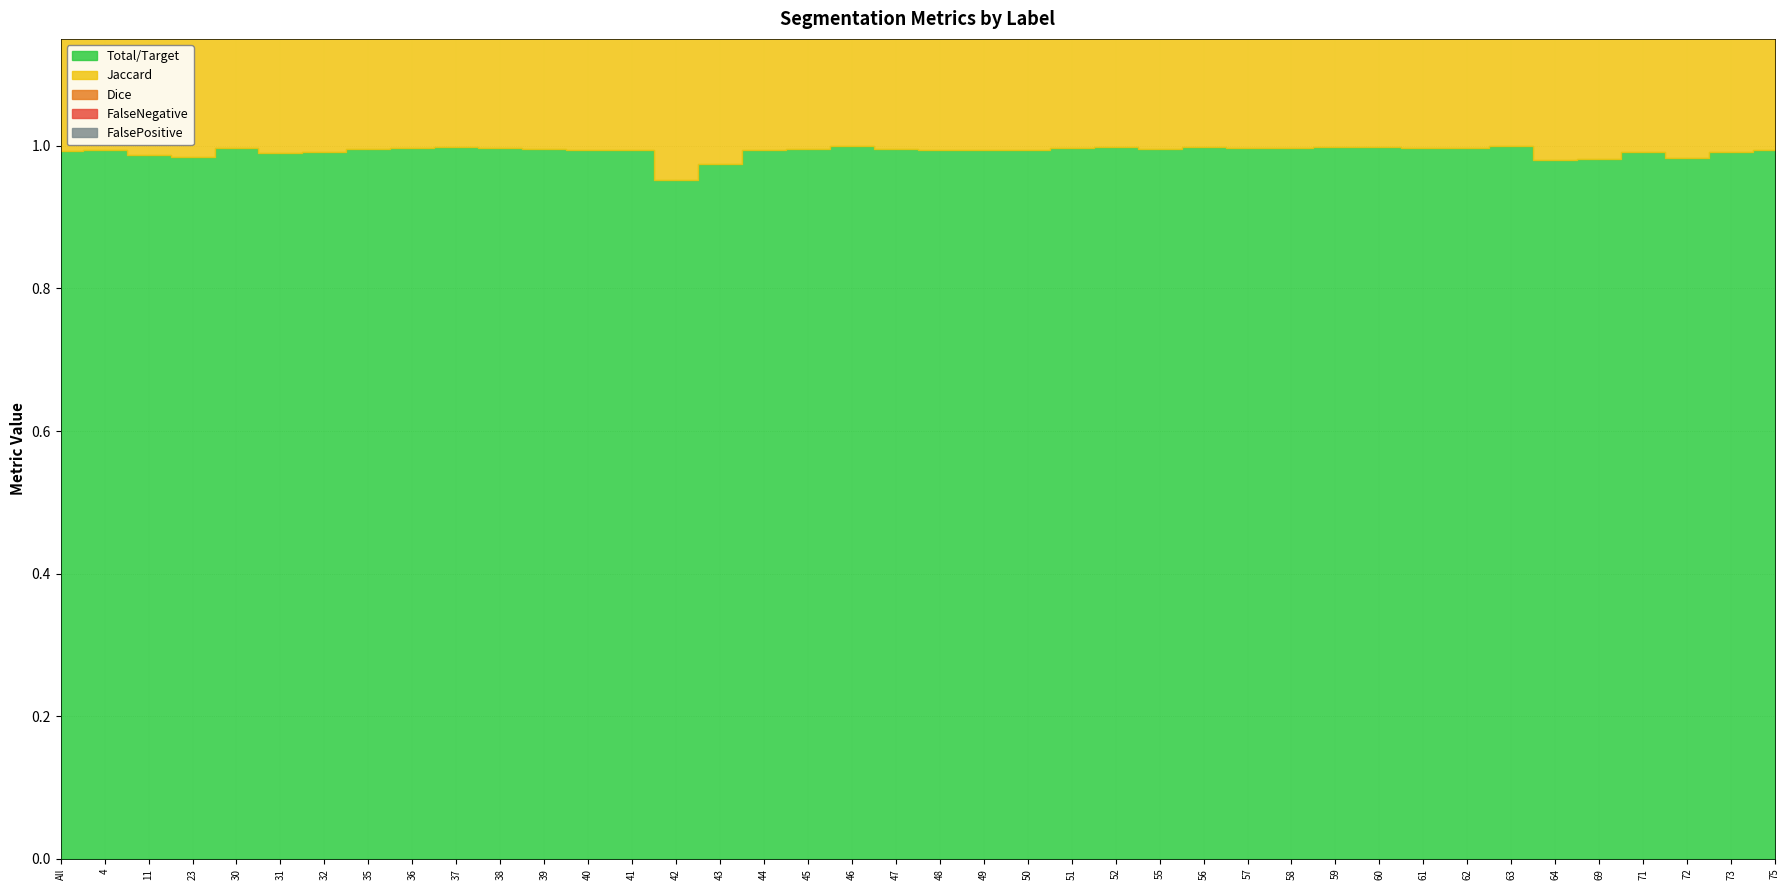

How many distinct data groups are displayed?

5